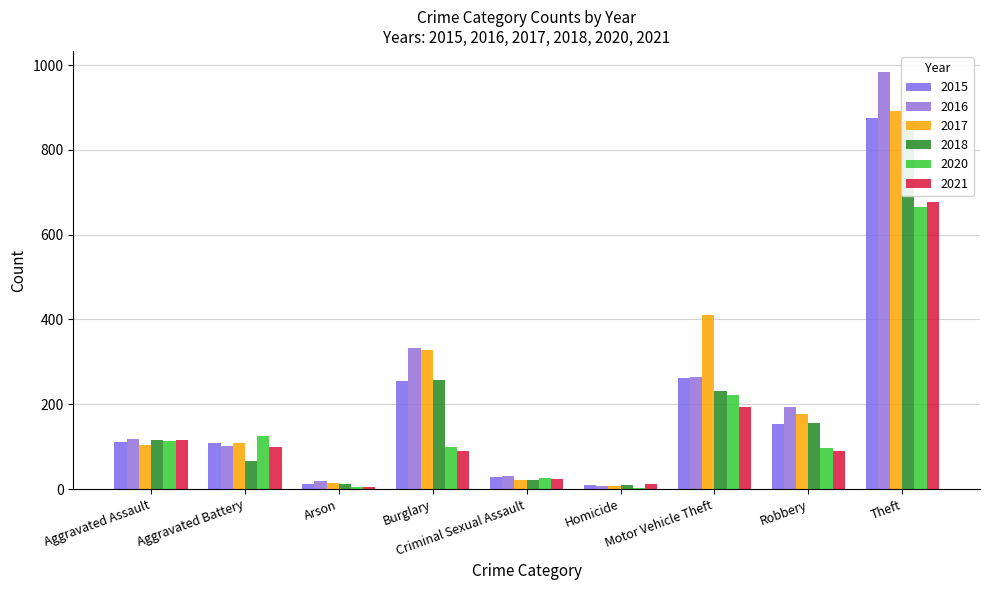

At which label does 2015 first exceed 110?

Burglary